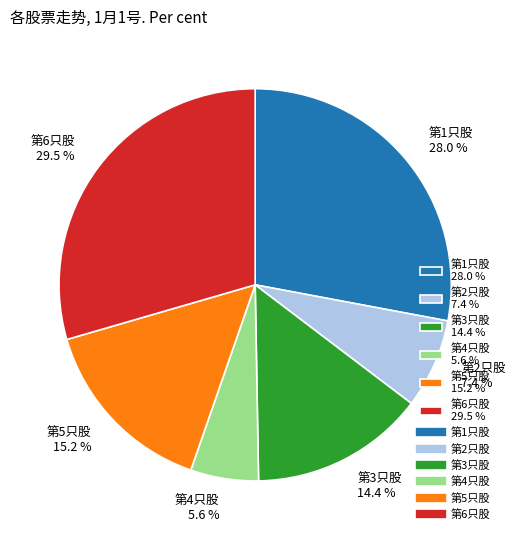

To the nearest percent, what is the difference between the 第3只股 and 第4只股 slice percentages?

9%